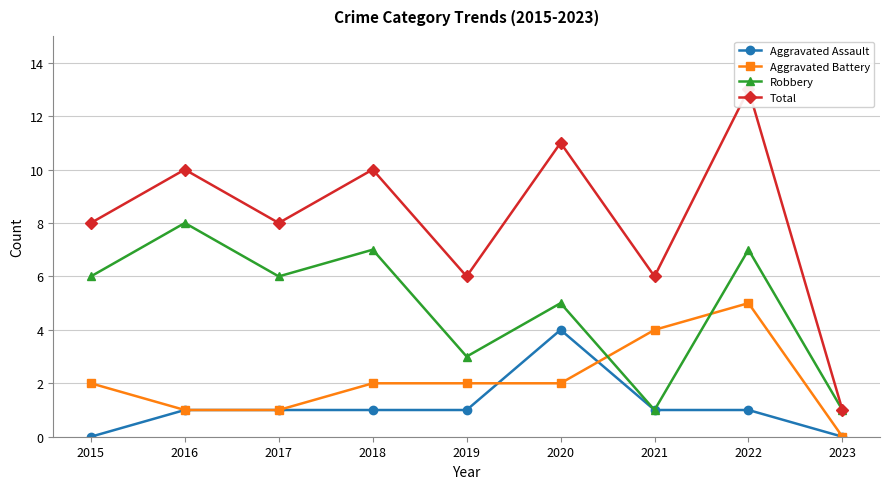

Read the Robbery value at 2023.

1